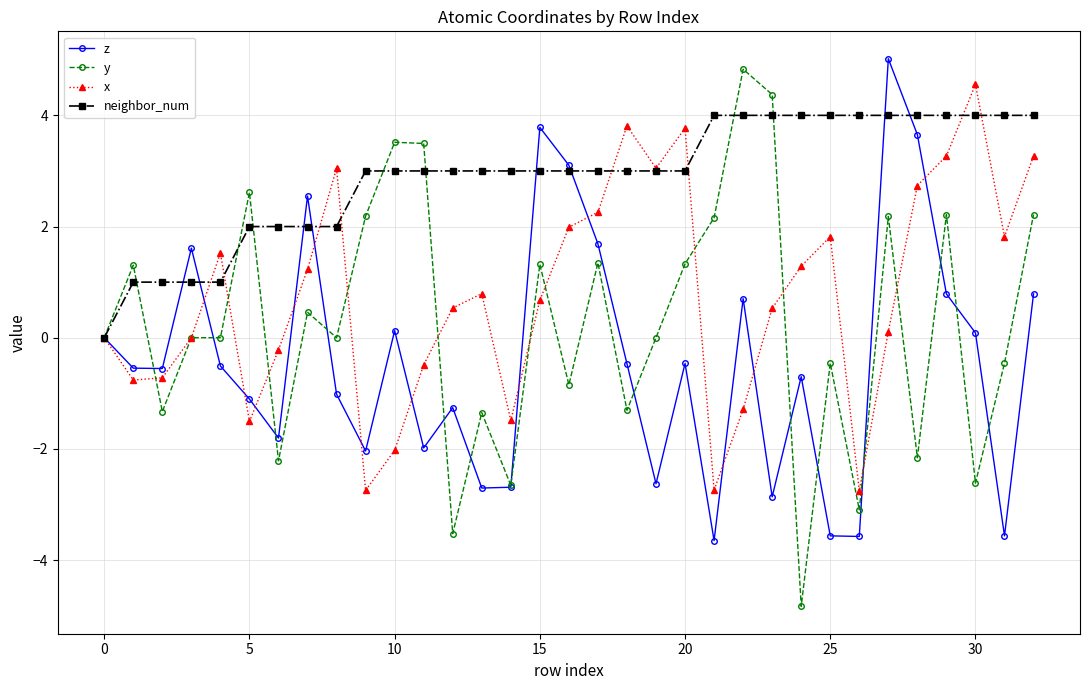

What is the value of the y point at the 22nd from the left?

2.2